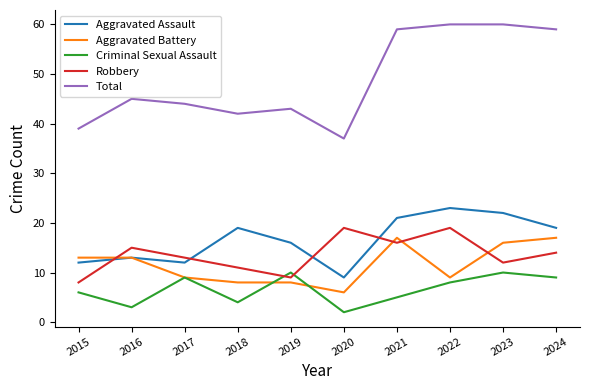

What is the minimum value shown in the chart?

2